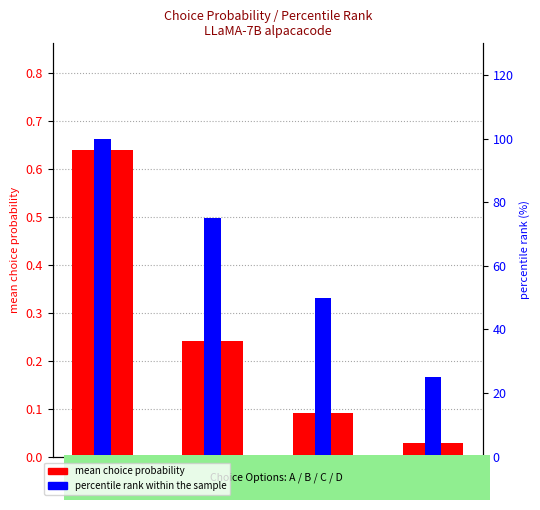

Reading left to right, extract all data points from this chart.

mean choice probability: A=0.6	B=0.2	C=0.1	D=0.0
percentile rank within the sample: A=100.0	B=75.0	C=50.0	D=25.0